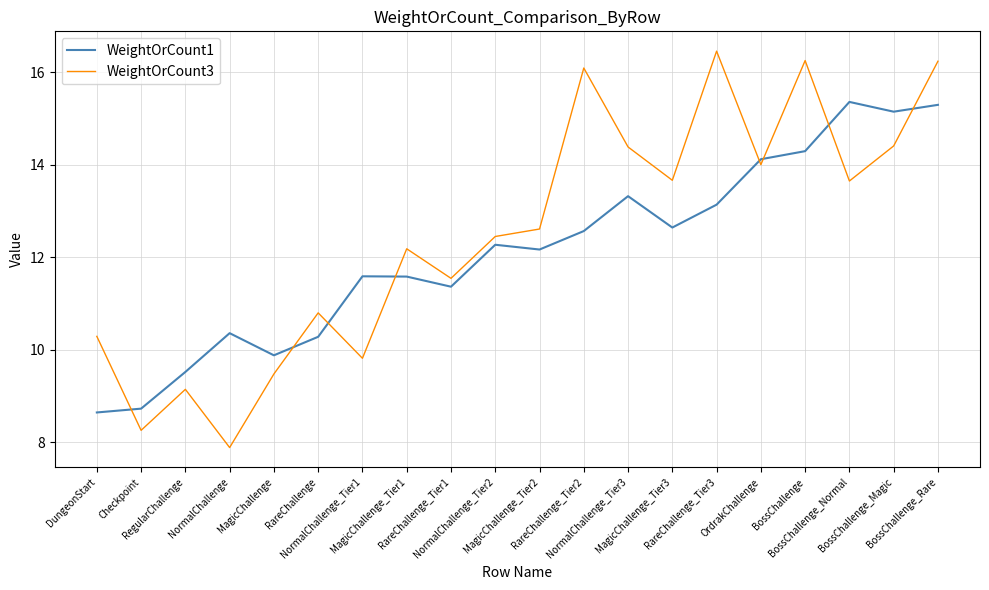

Does the chart have visible grid lines?

Yes